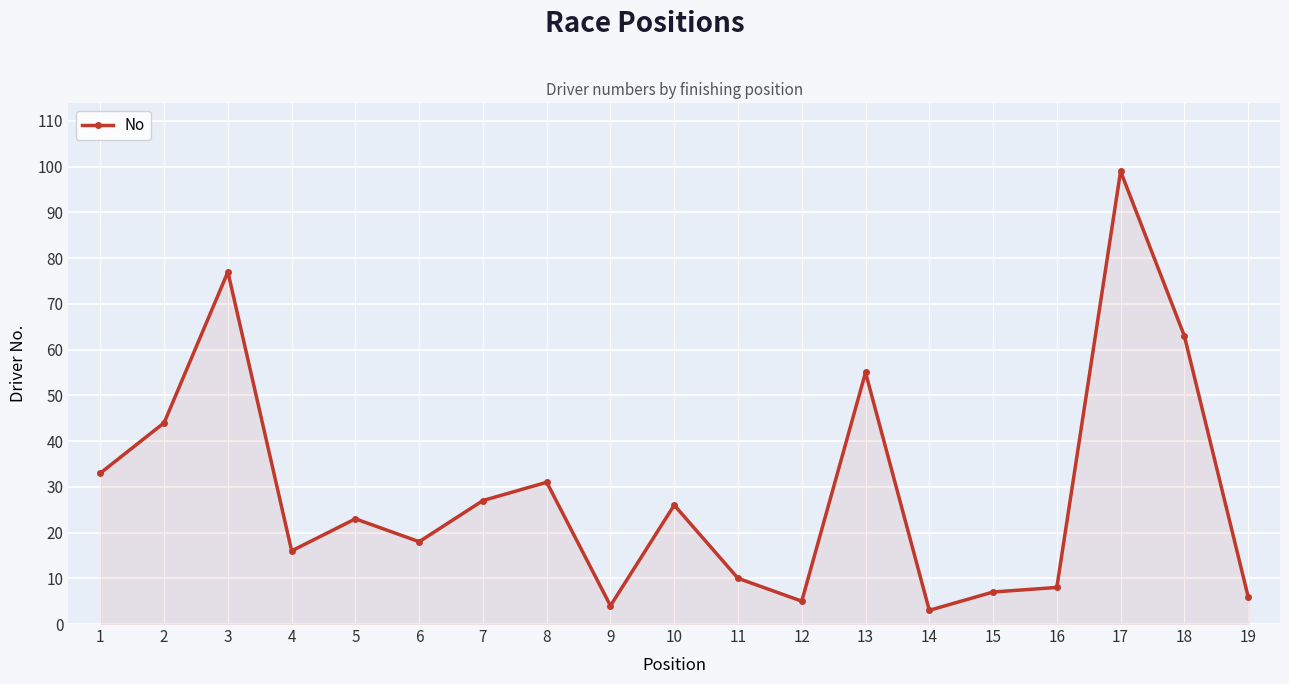

The value at 4 is 16. True or false?

True